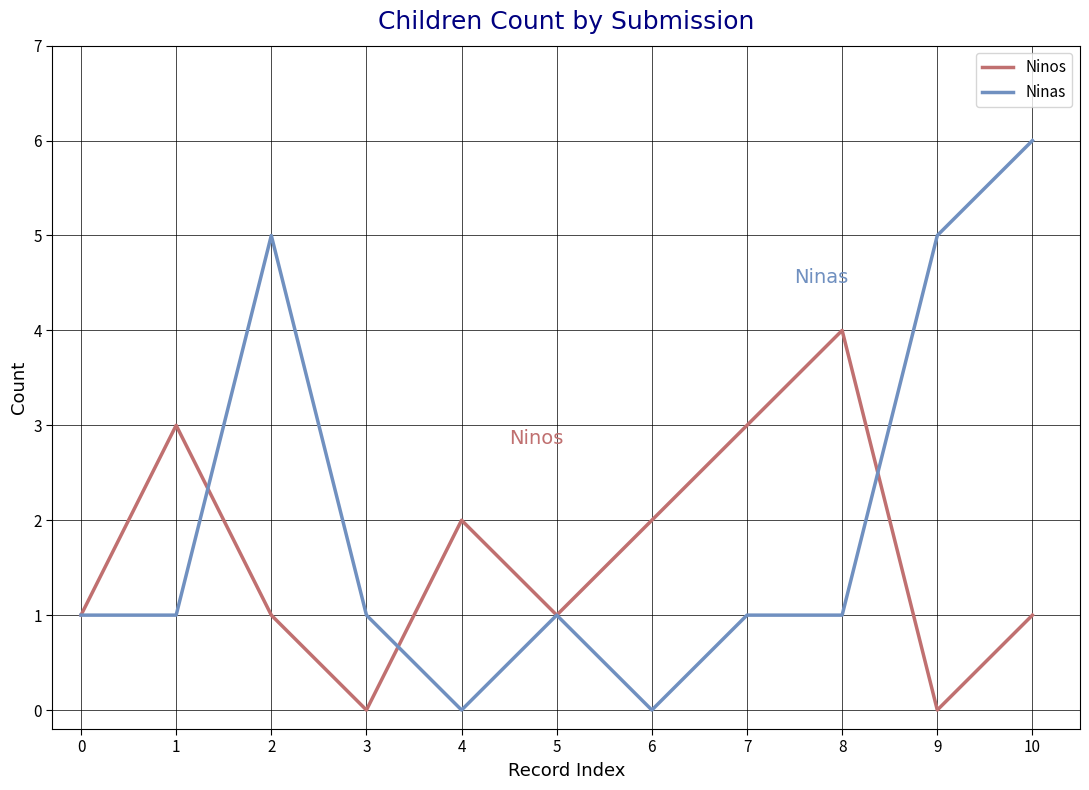

Which series has the largest range (max minus min)?

Ninas